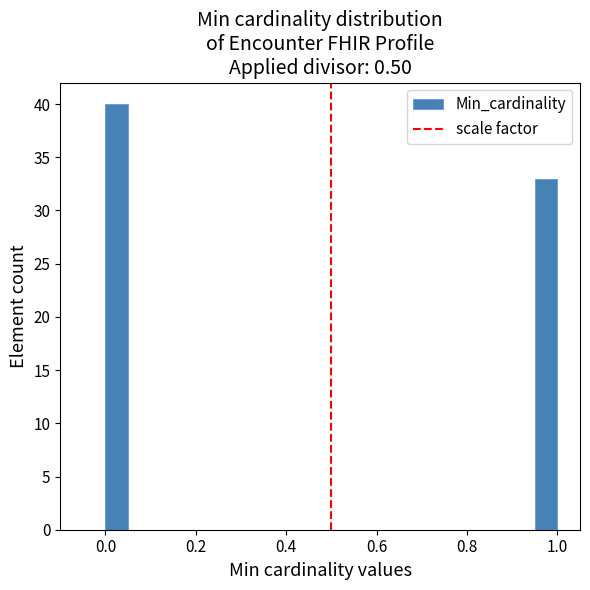

Around what value on the x-axis is the tallest bar? Give the approximate position of its centre, as read against the axis.

0.02